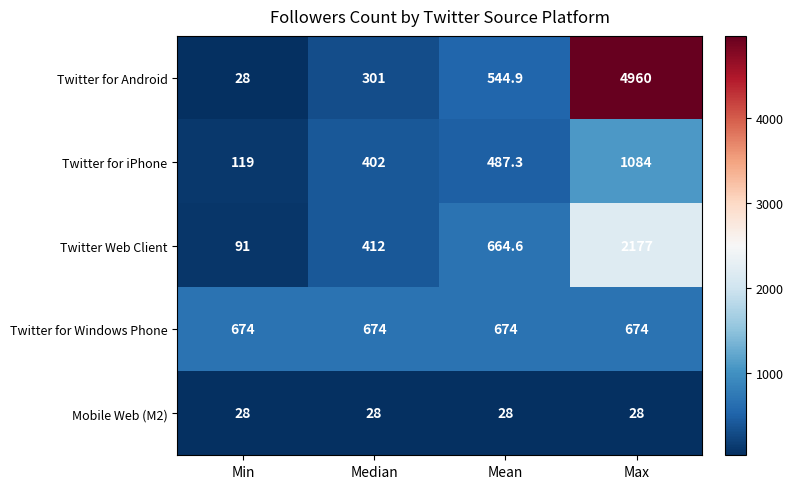

Which series has the largest range (max minus min)?

row_0